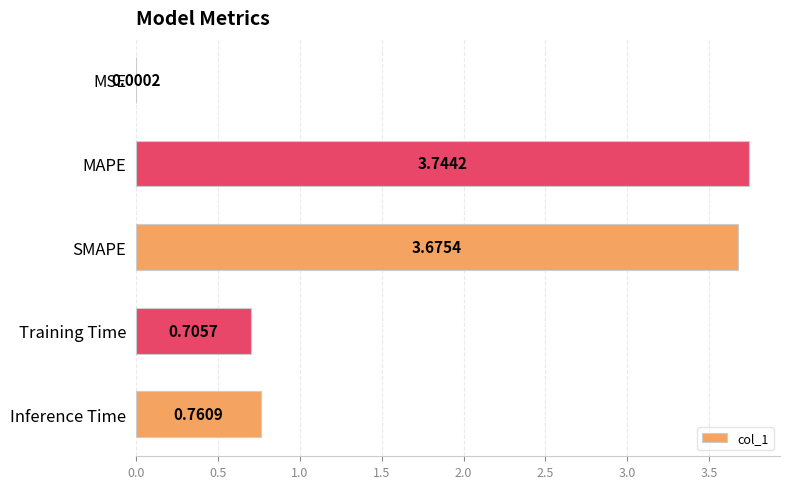

Which has a higher value, MAPE or Training Time?

MAPE